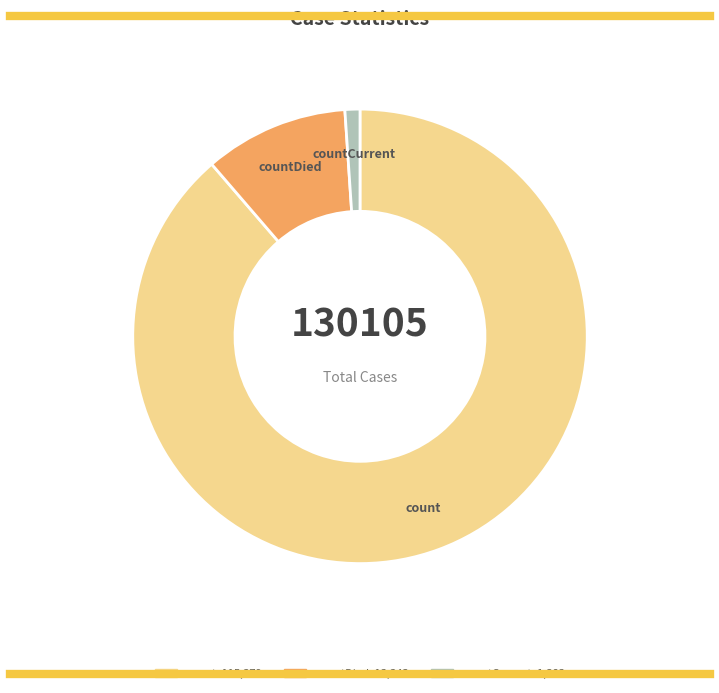

How many slices are in this pie chart?

3